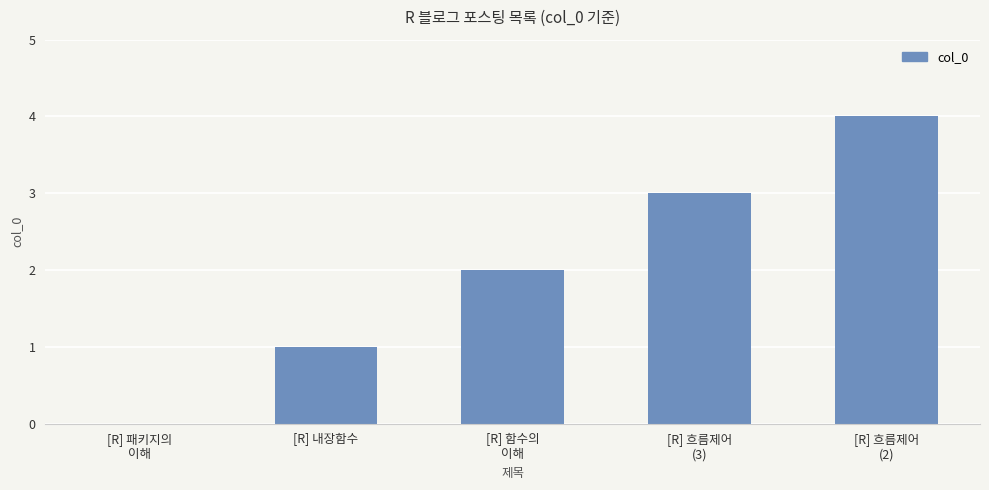

What is the sum of all values?

10